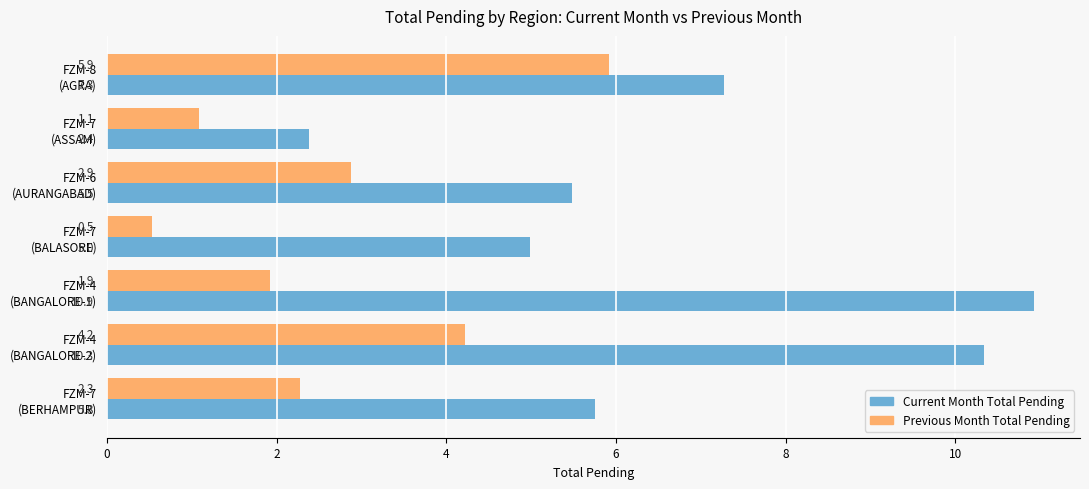

What is the minimum value shown in the chart?

0.5